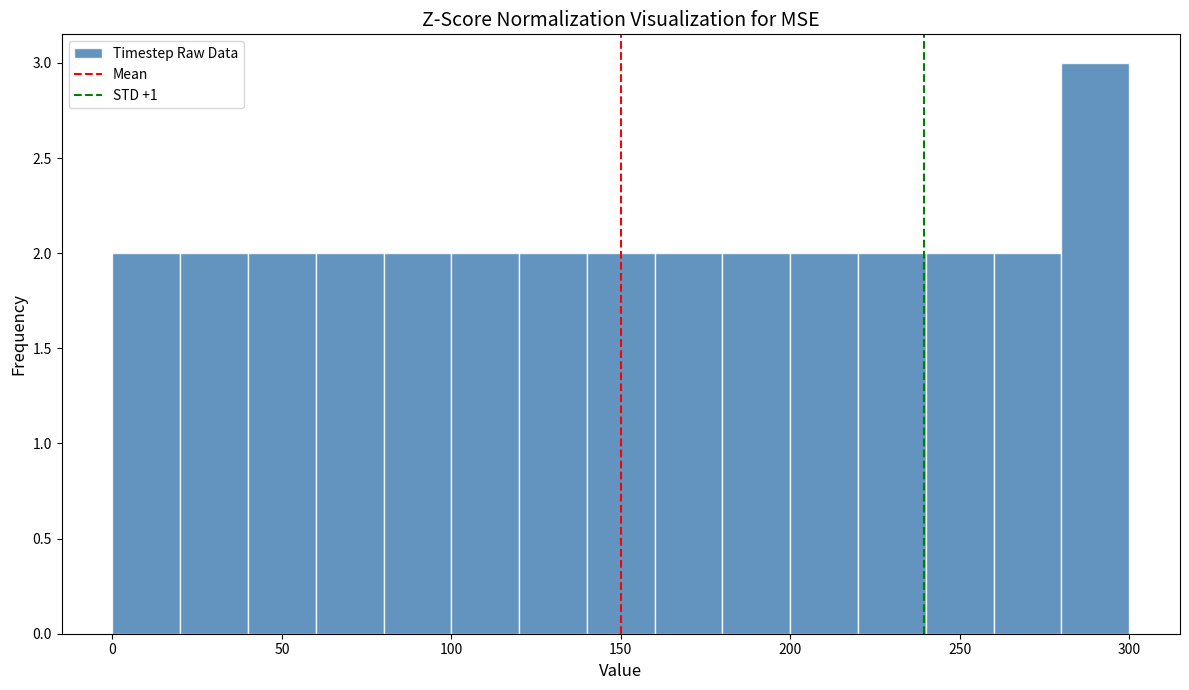

How tall is the bar that spans 120 to 140 on the x-axis? The values are not printed on the chart, so give them approximately, as read against the axis.

2